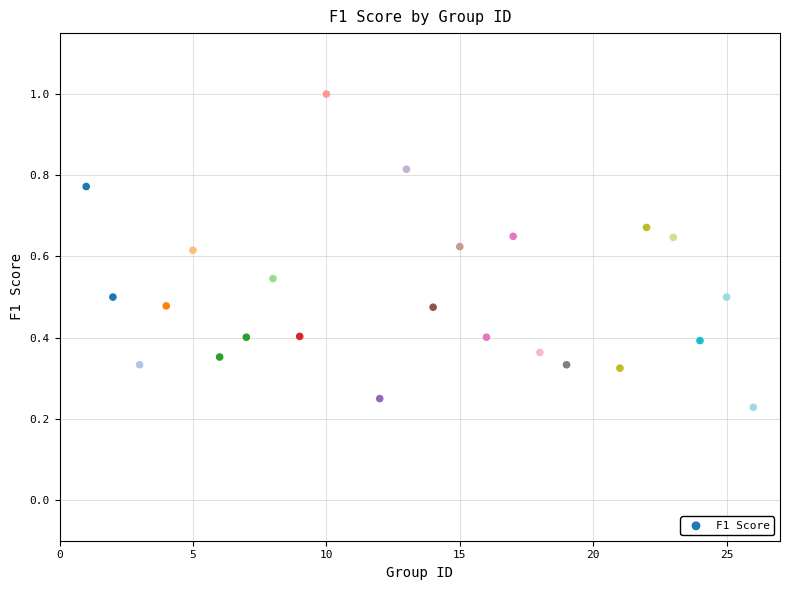

What is the range of X values (max minus min)?

25.0